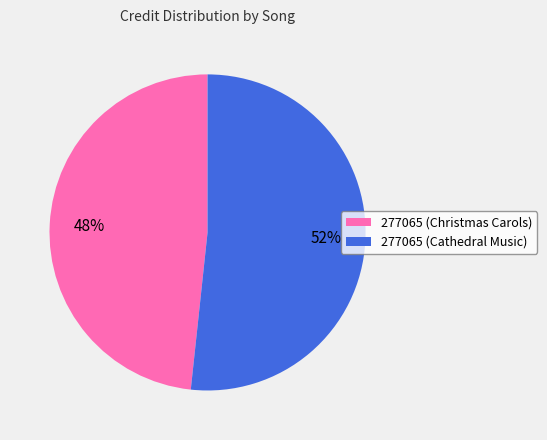

Do 277065 (Christmas Carols) and 277065 (Cathedral Music) together represent more than half of the pie?

Yes